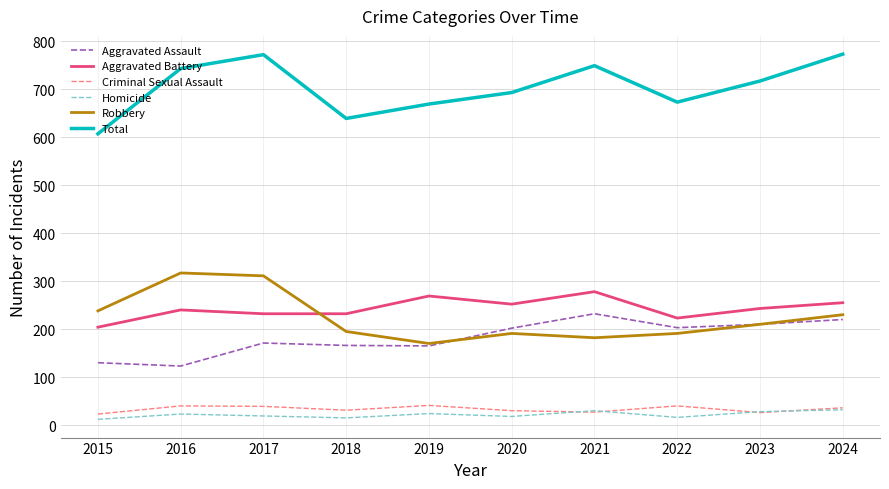

True or false: Robbery and Criminal Sexual Assault cross at least once.

False